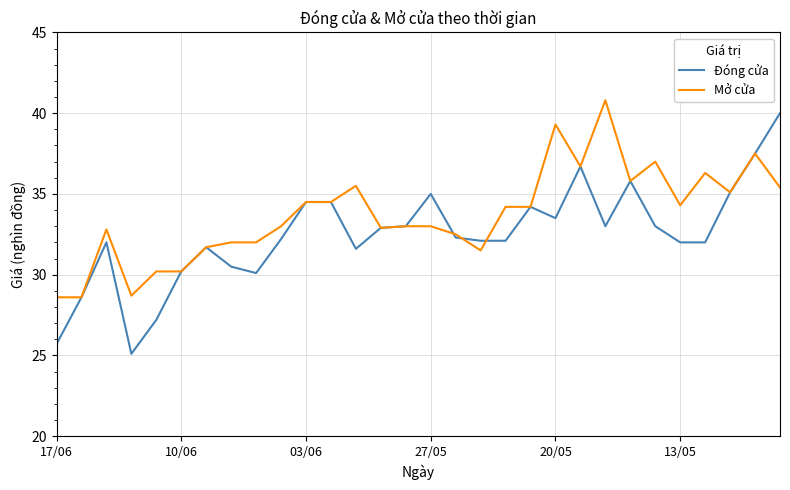

Rank the series by their average value, from highest to lowest.

Mở cửa, Đóng cửa